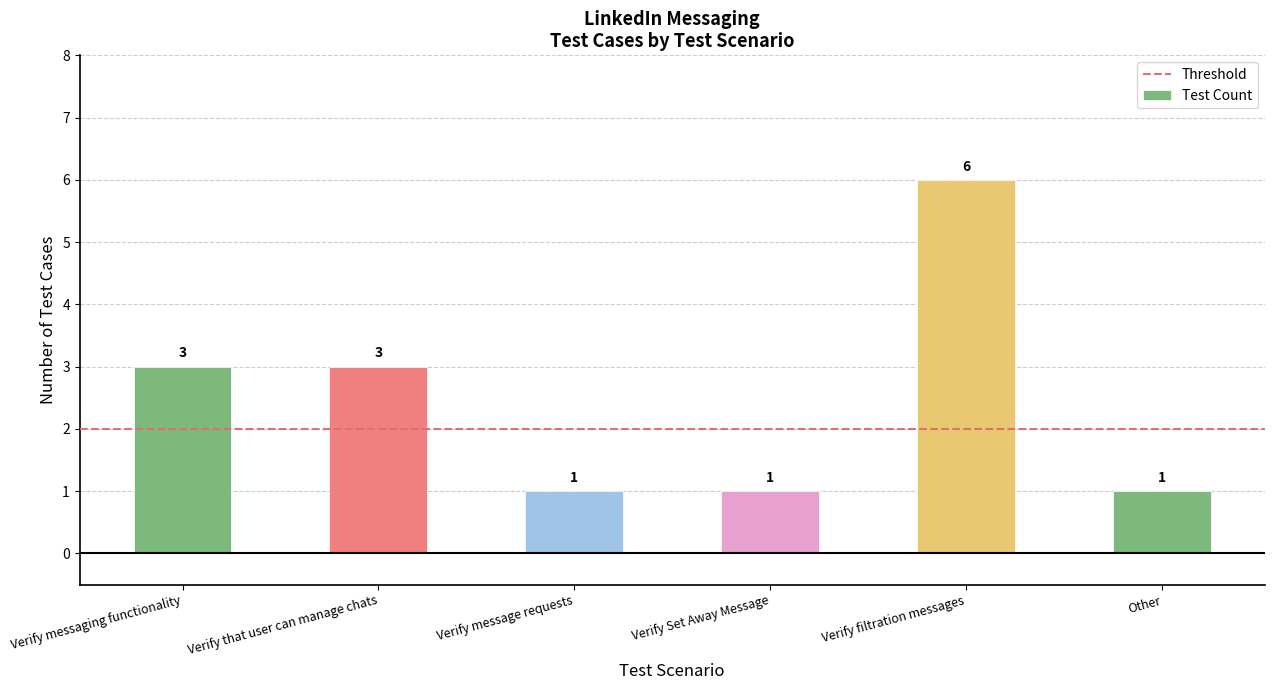

What is the sum of all values?

15